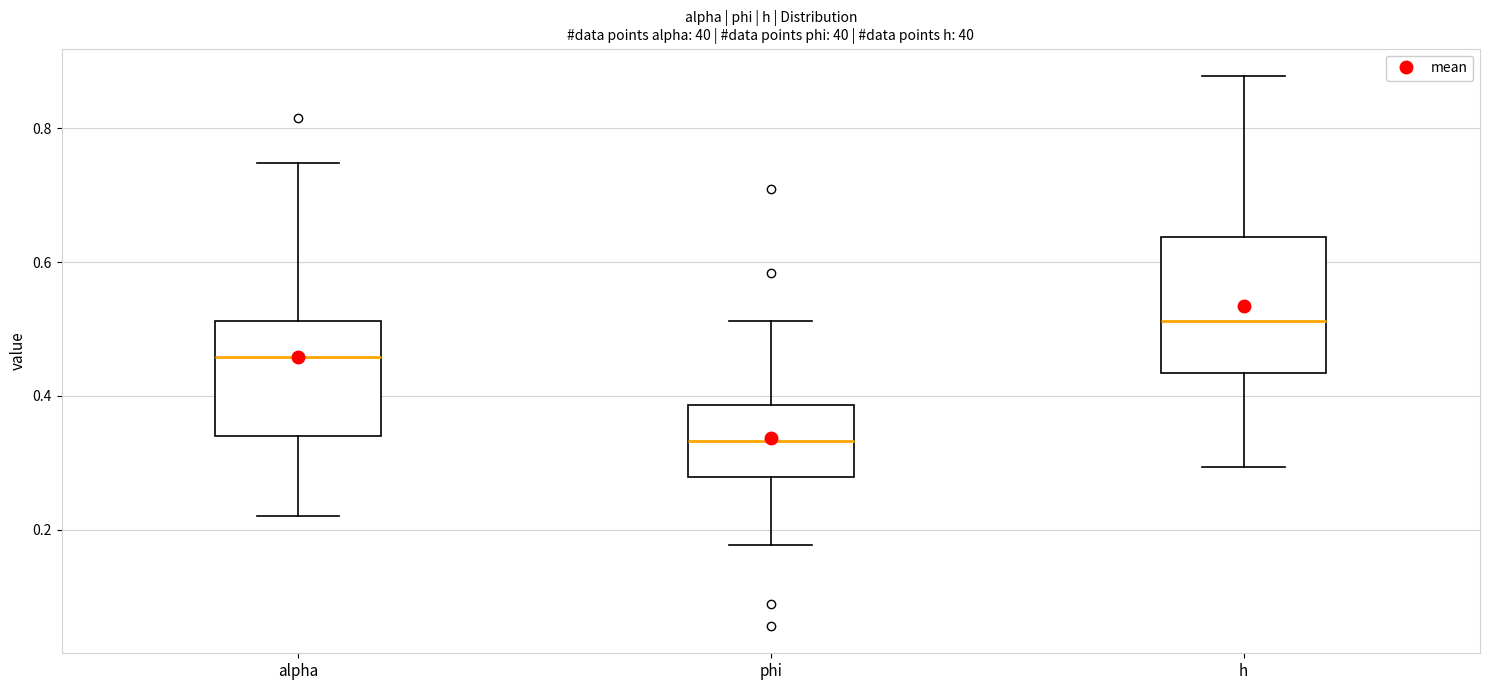

Reading left to right, read every box against the y-axis: the position of its median line, the range the box covers, and the ends of its whiskers. The values are not printed on the chart, so give them approximately, as read against the axis.

alpha: median 0.46, box 0.34 to 0.52, whiskers 0.22 to 0.74
phi: median 0.34, box 0.28 to 0.38, whiskers 0.18 to 0.52
h: median 0.52, box 0.44 to 0.64, whiskers 0.30 to 0.88